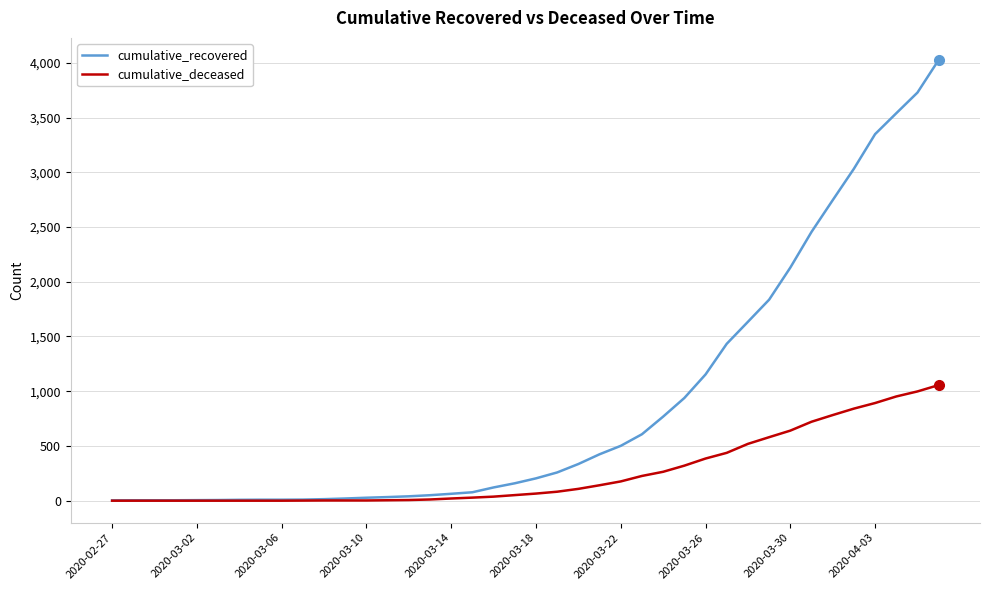

Which series has the largest total across all categories?

cumulative_recovered